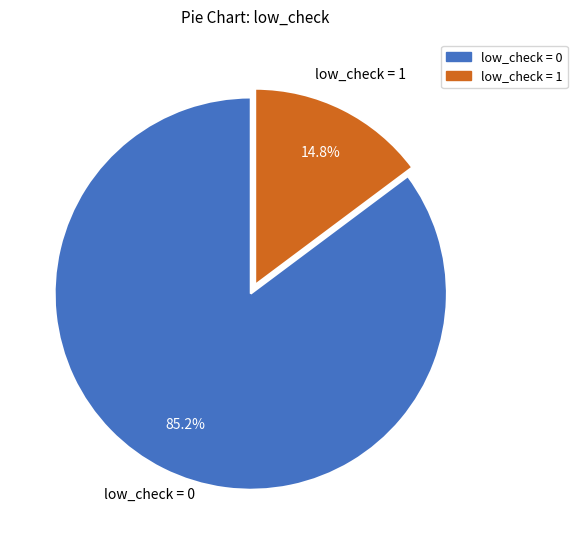

Is the sum of low_check = 1 and low_check = 0 greater than half?

Yes